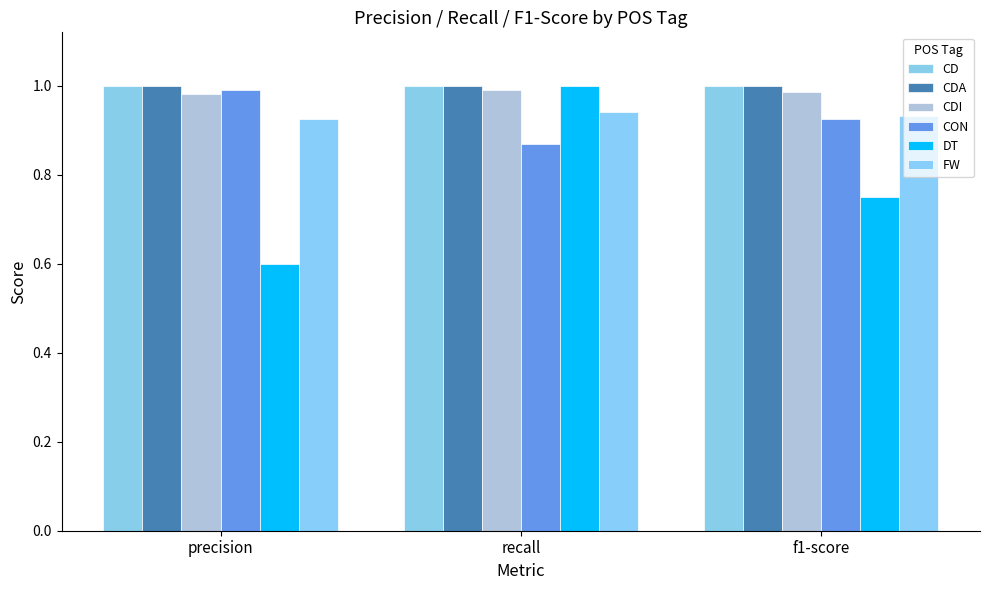

At which label does CDA reach its minimum?

precision